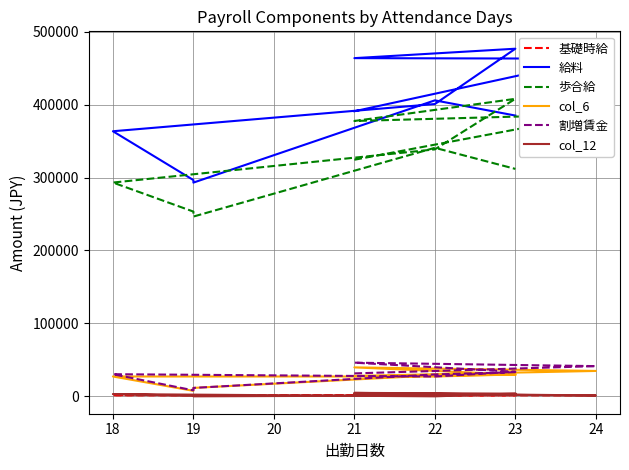

What is the spread (max minus min) of values at 22?

400760